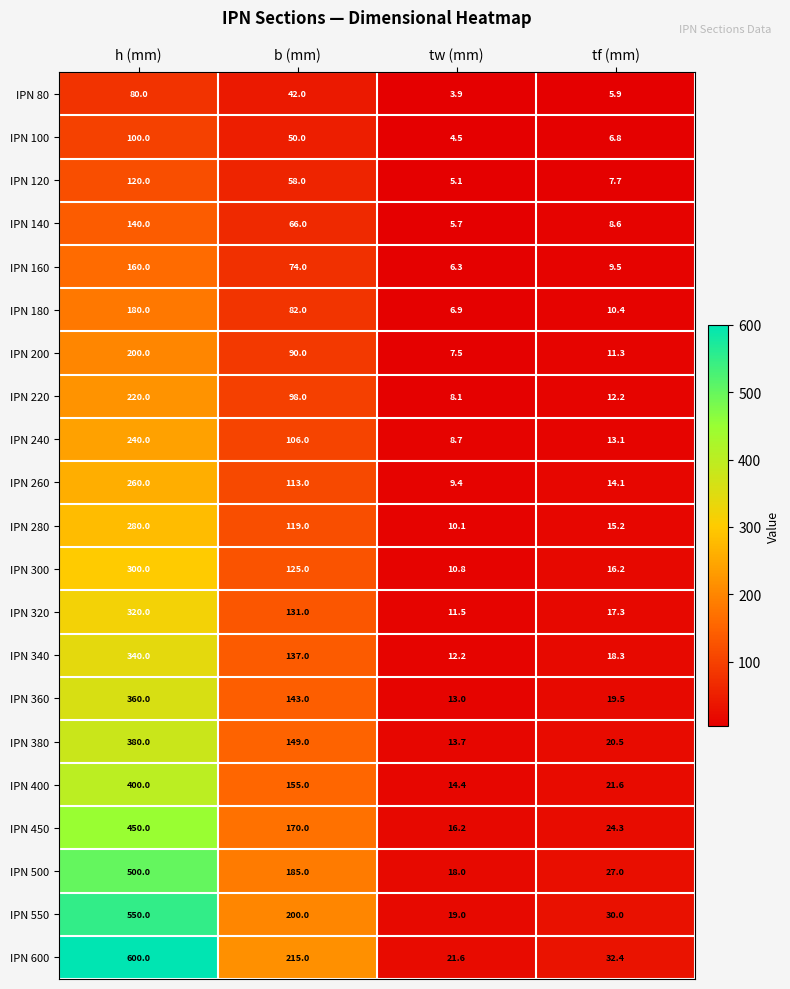

At tf (mm), list the series in order from smallest to largest.

IPN 80, IPN 100, IPN 120, IPN 140, IPN 160, IPN 180, IPN 200, IPN 220, IPN 240, IPN 260, IPN 280, IPN 300, IPN 320, IPN 340, IPN 360, IPN 380, IPN 400, IPN 450, IPN 500, IPN 550, IPN 600